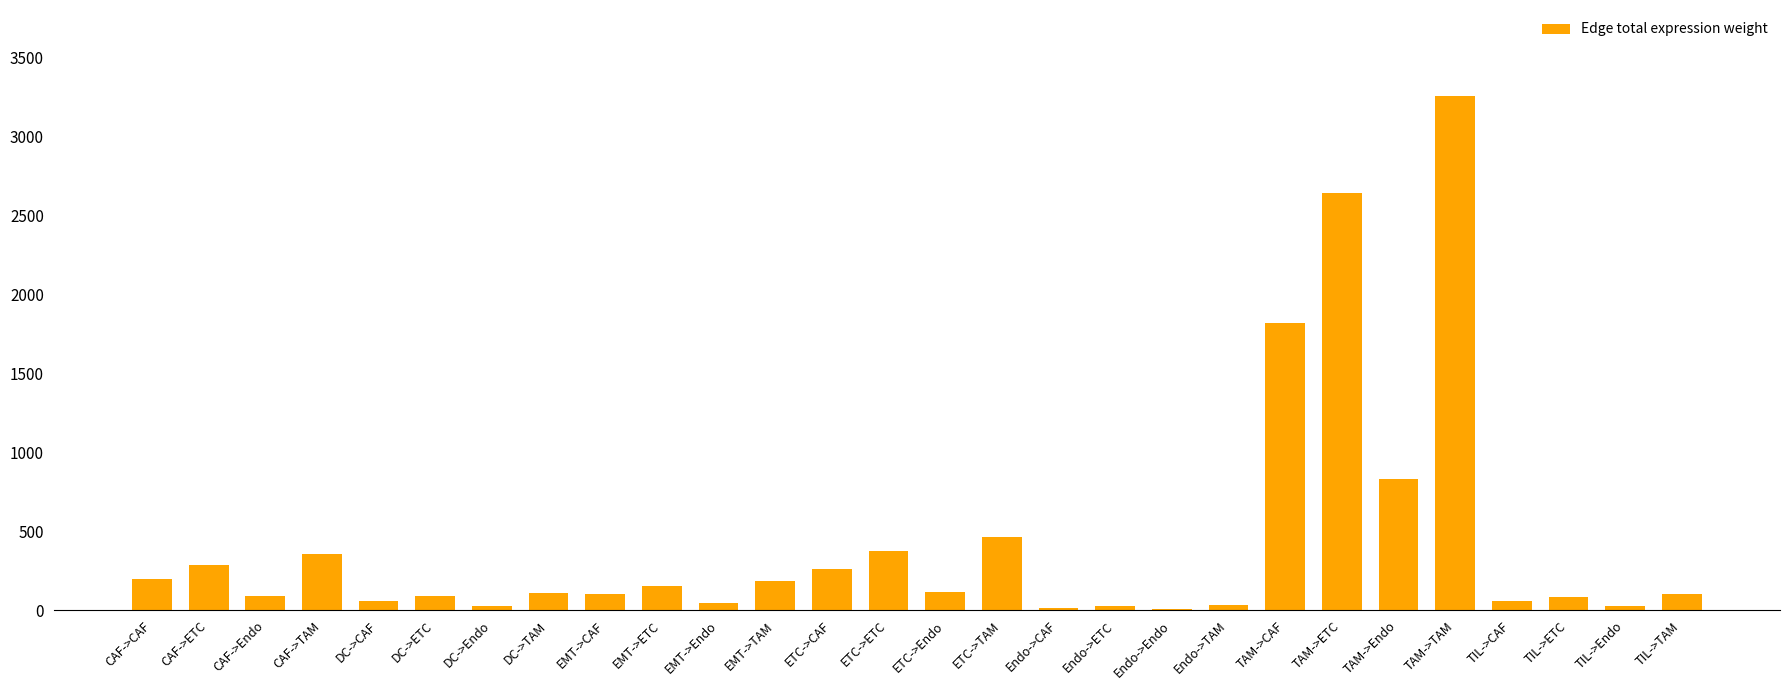

What is the maximum value shown in the chart?

3256.7